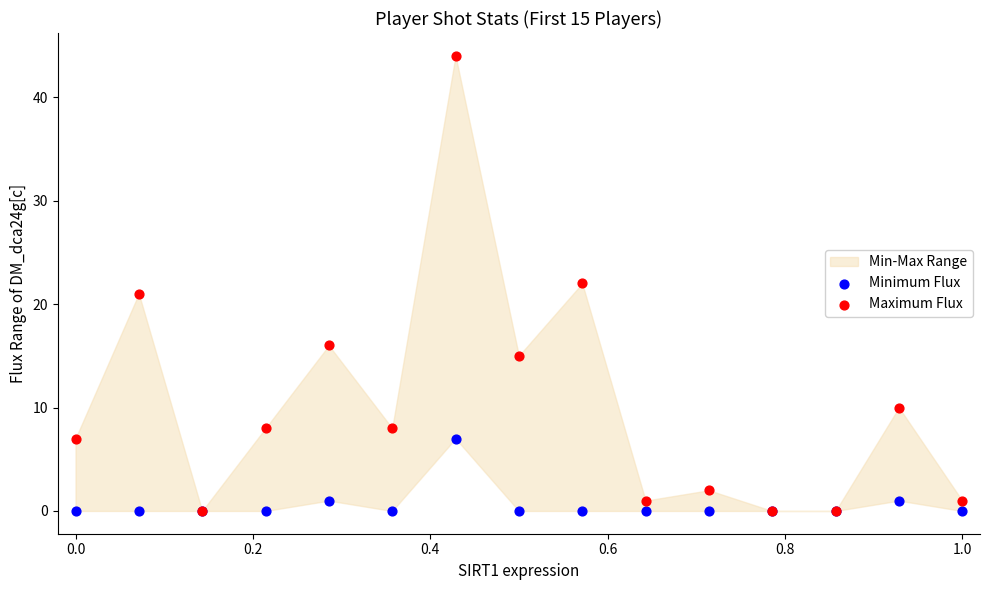

Which series has the largest Y range (max minus min)?

Maximum Flux